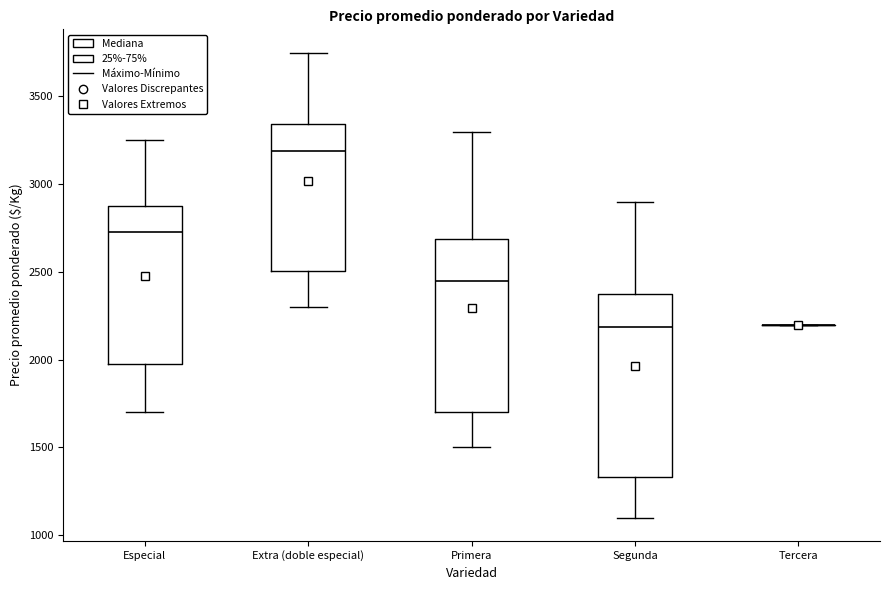

Reading left to right, transcribe this box plot: for each box, give where its median line is, the range the box spans, and where its two whiskers end, as read against the y-axis. The values are not printed on the chart, so give them approximately, as read against the axis.

Especial: median 2750, box 2000 to 2900, whiskers 1700 to 3250
Extra (doble especial): median 3200, box 2500 to 3350, whiskers 2300 to 3750
Primera: median 2450, box 1700 to 2700, whiskers 1500 to 3300
Segunda: median 2200, box 1350 to 2400, whiskers 1100 to 2900
Tercera: box collapsed to a line at 2200, whiskers 2200 to 2200